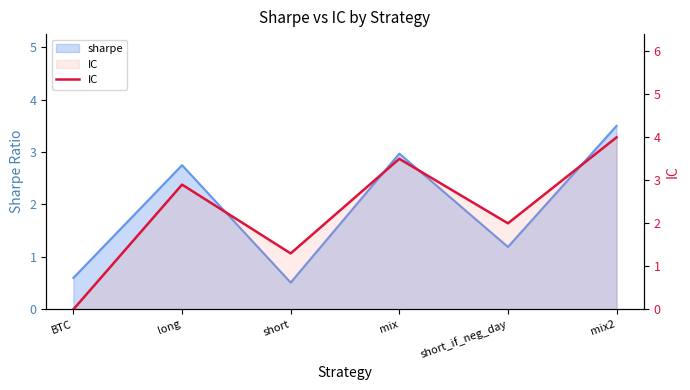

Rank the categories by value from highest to lowest.

mix2, mix, long, short_if_neg_day, short, BTC